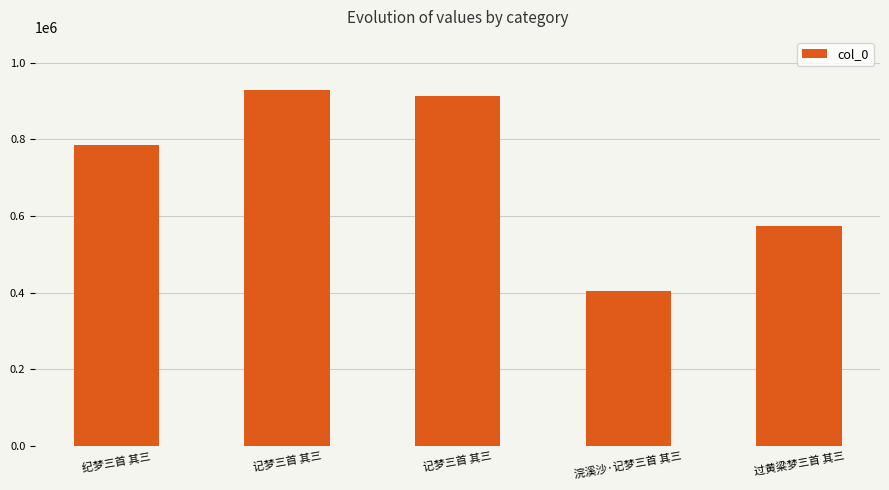

How many values are below 786770?

2